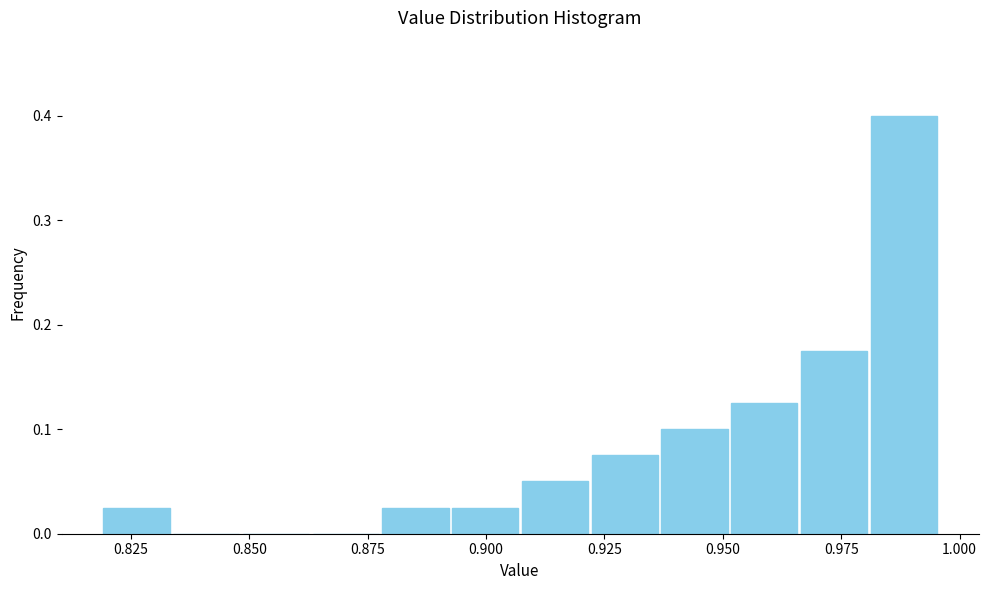

Around what value on the x-axis is the tallest bar? Give the approximate position of its centre, as read against the axis.

0.990